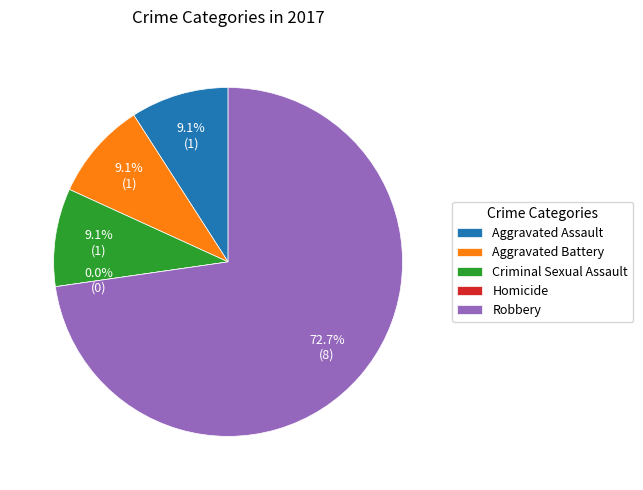

Which category accounts for the majority?

Robbery